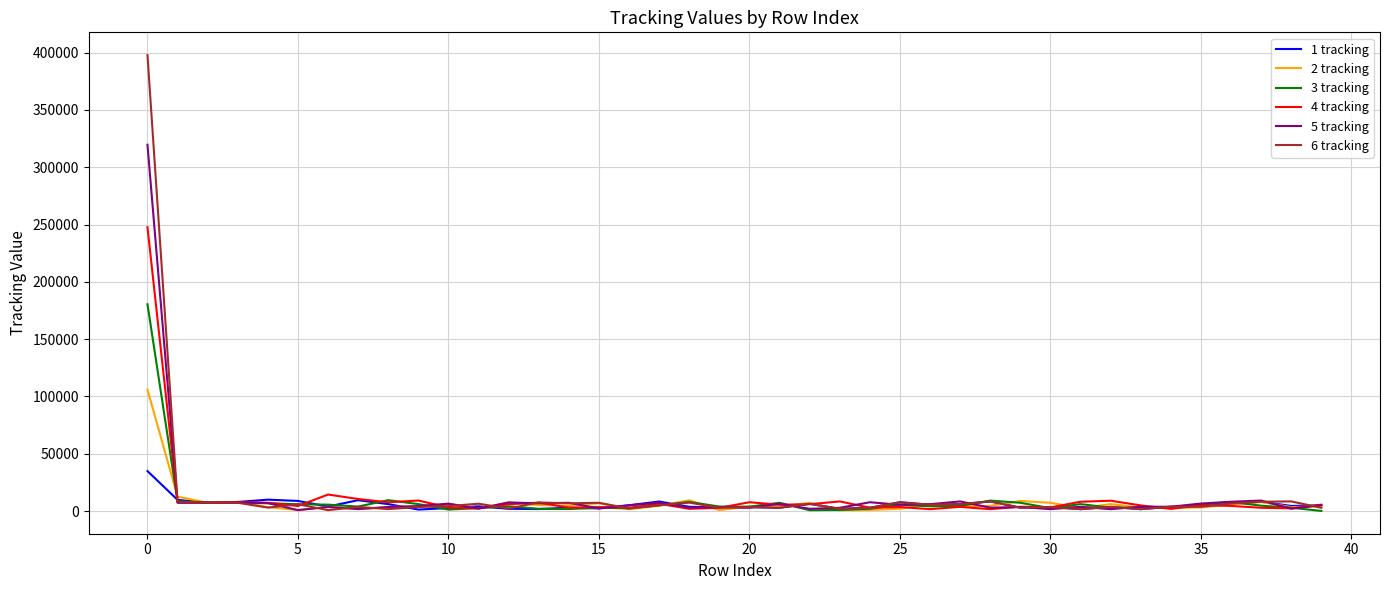

List the series in order of their peak value, lowest first.

1 tracking, 2 tracking, 3 tracking, 4 tracking, 5 tracking, 6 tracking